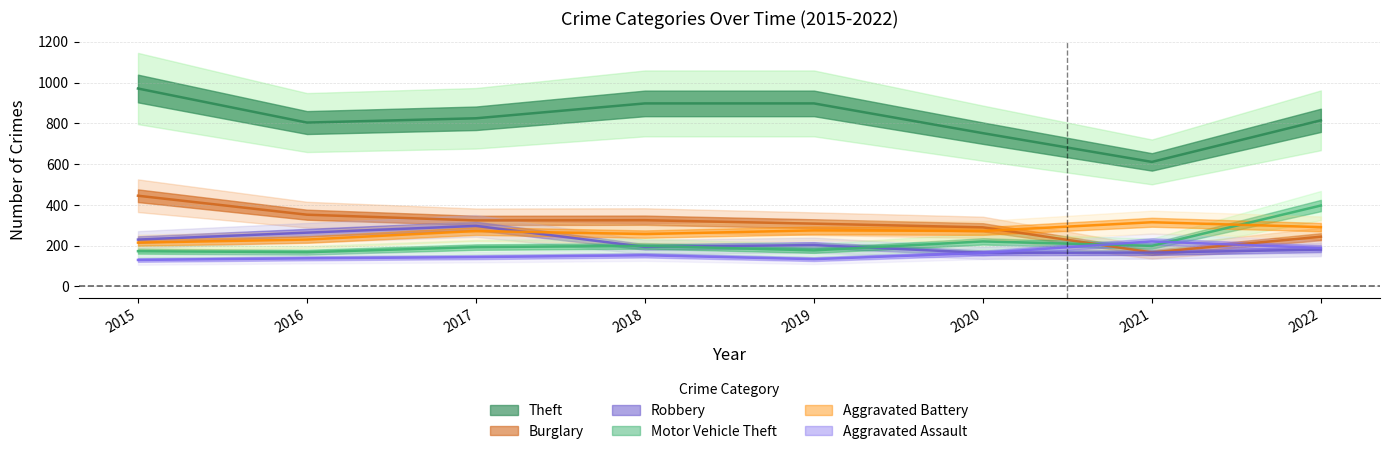

What is the value of the Aggravated Assault point at the 2nd from the left?

138